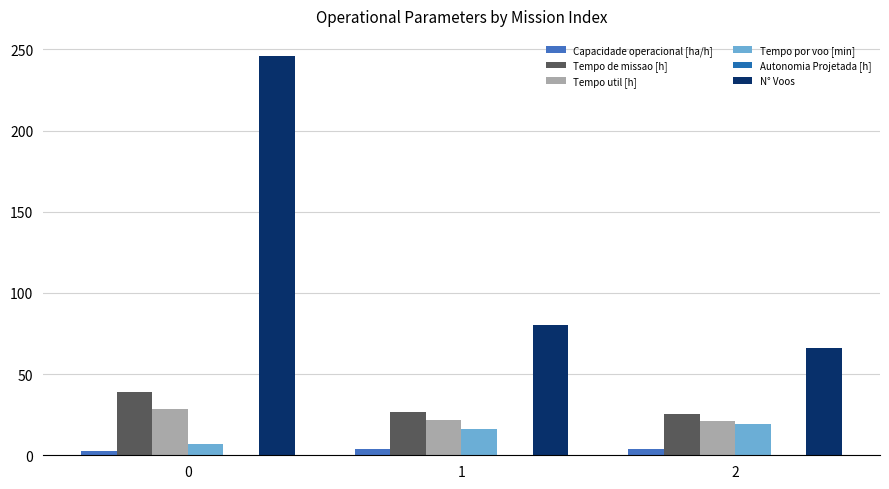

What is the greatest value displayed?

246.0